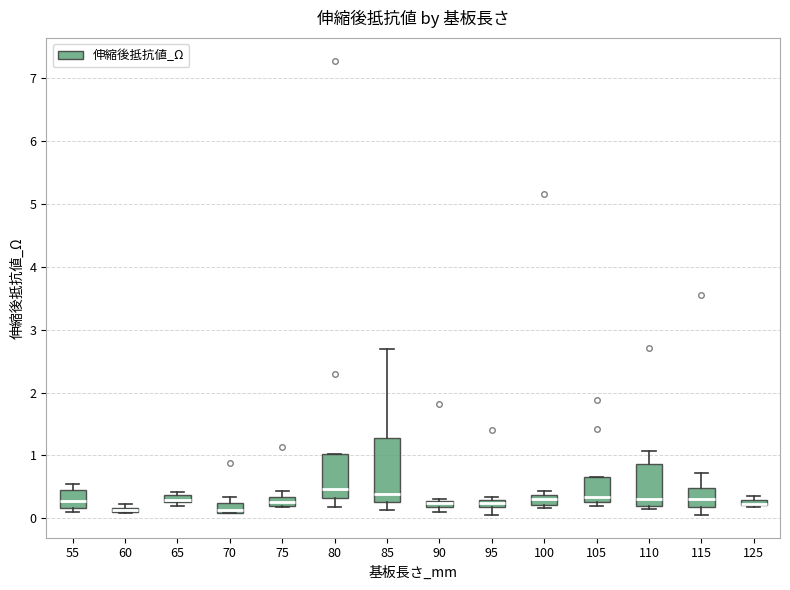

Where does the median line of the box at x = 115 sit on the y-axis? The values are not printed on the chart, so give them approximately, as read against the axis.

0.3